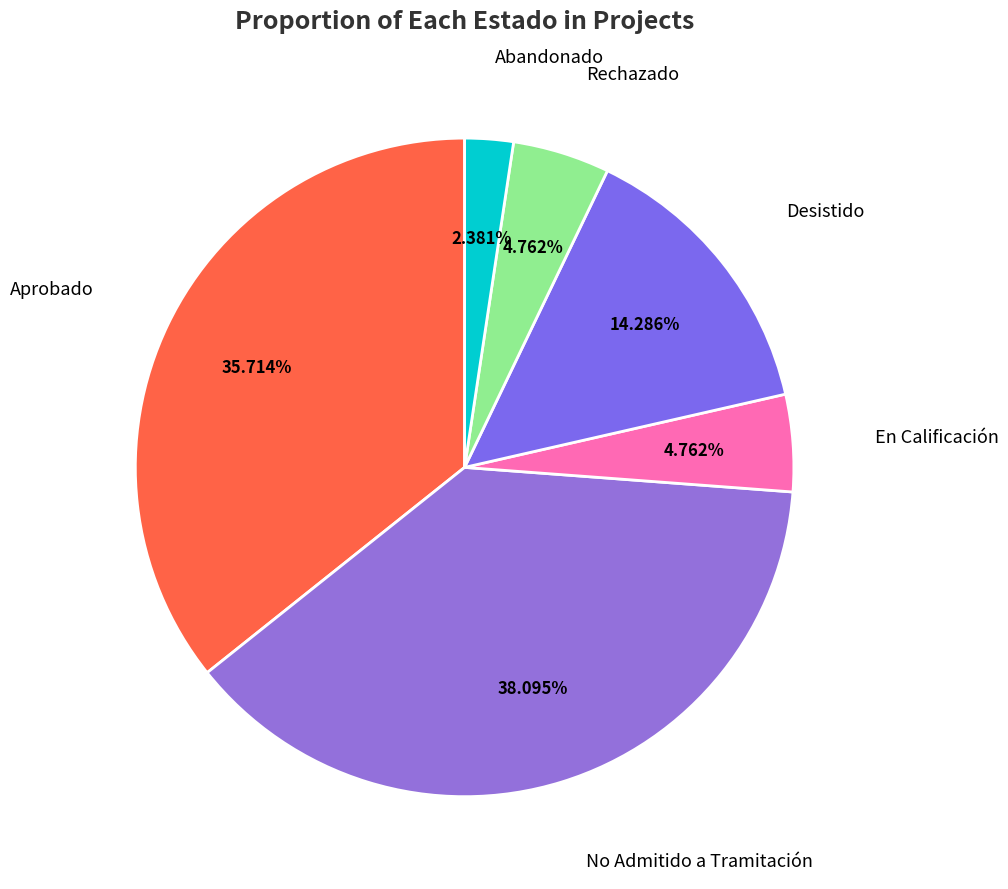

Which category has the biggest portion of the pie?

No Admitido a Tramitación